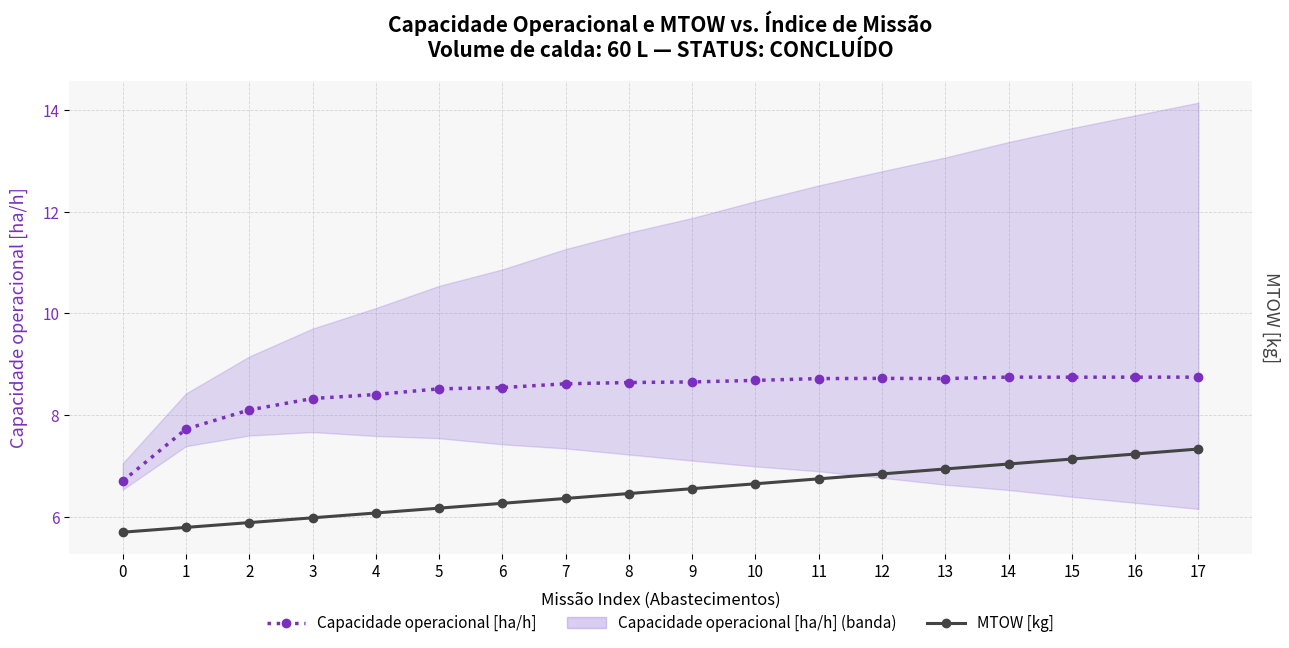

At which label does Capacidade operacional [ha/h] reach its peak?

14